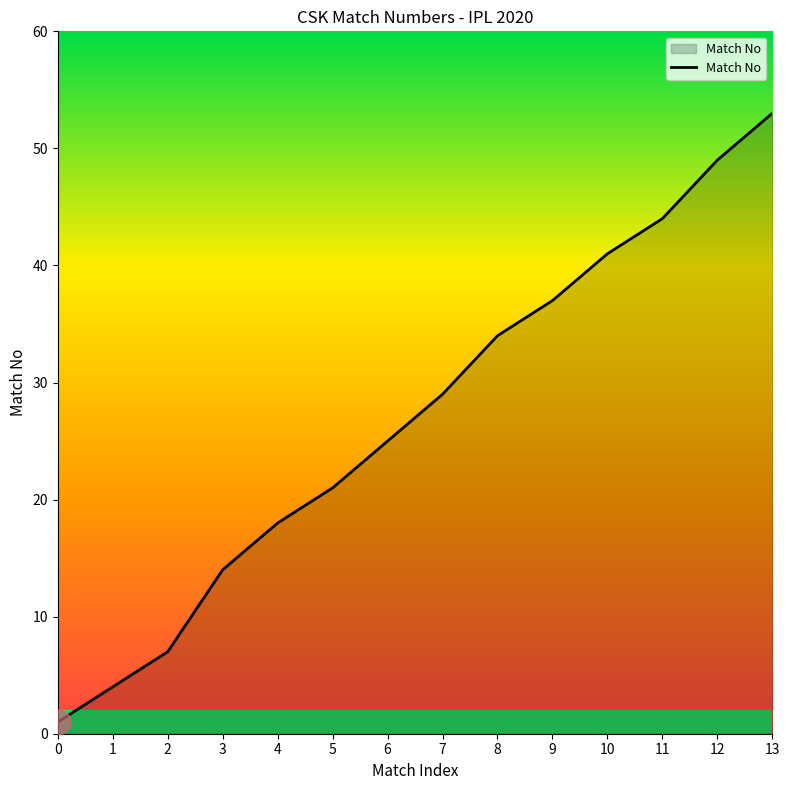

Reading left to right, what are all the values shown in this chart?

1	4	7	14	18	21	25	29	34	37	41	44	49	53